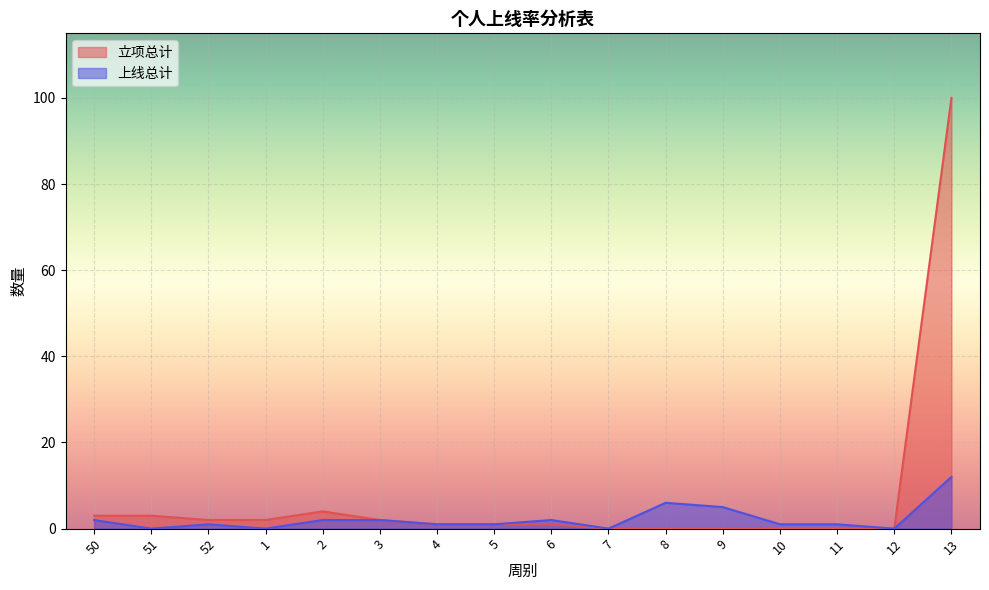

True or false: 上线总计 and 立项总计 cross at least once.

False